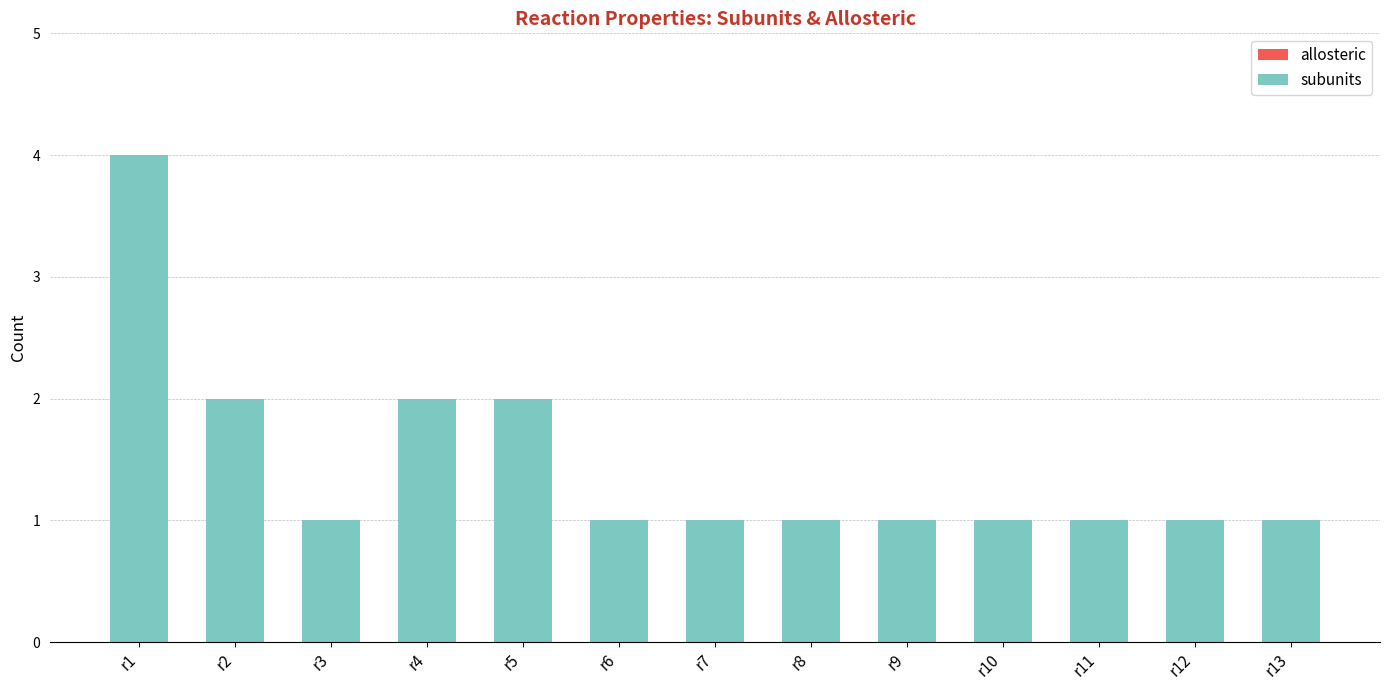

At which category does the chart reach its peak across all series?

r1